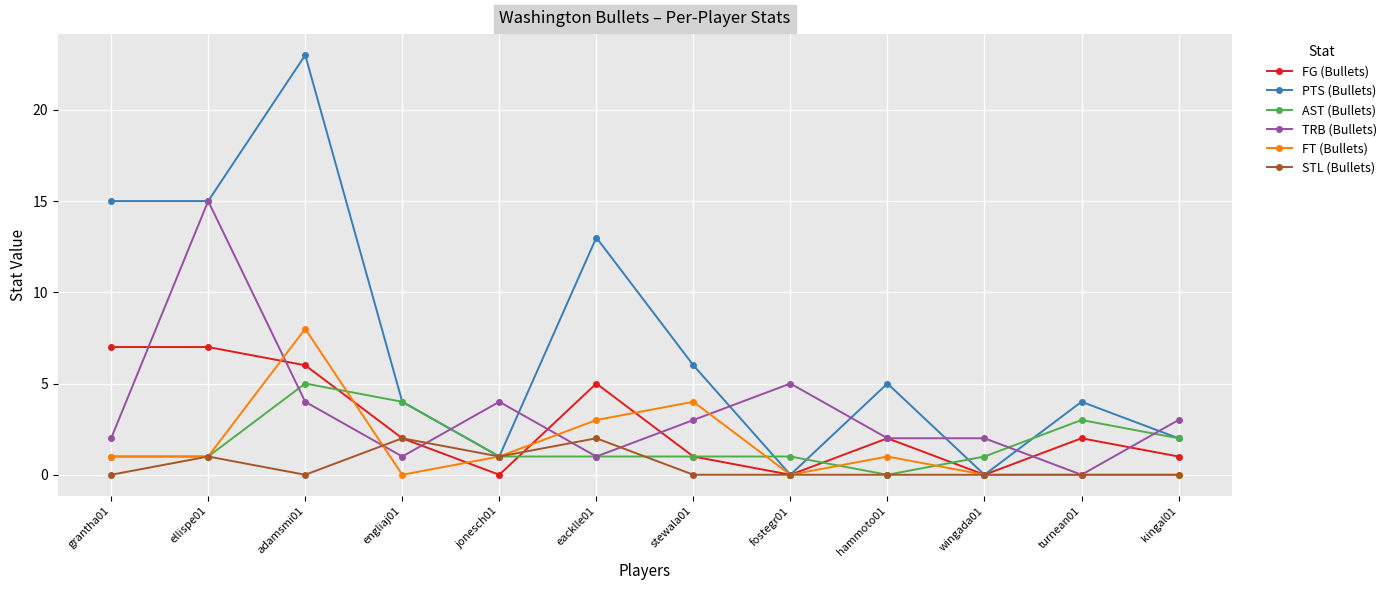

What is the sum of all TRB (Bullets) values?

42